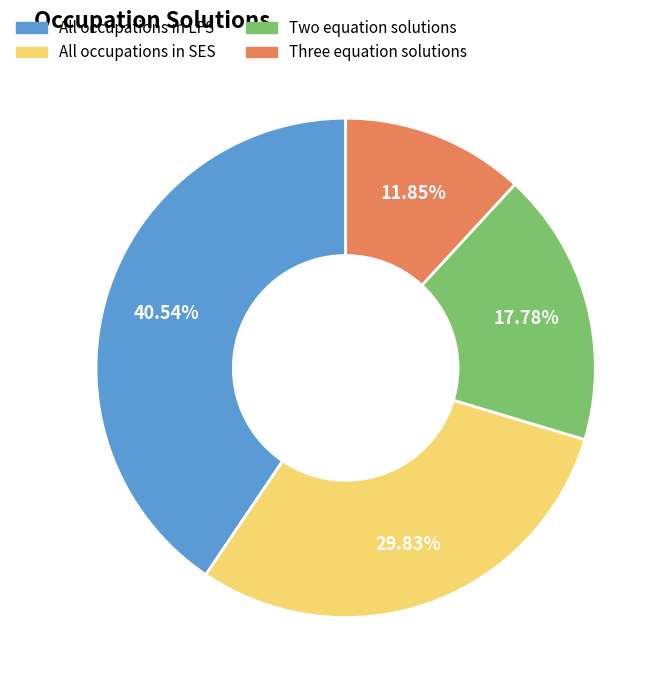

True or false: All occupations in LFS accounts for 54% of the total.

False